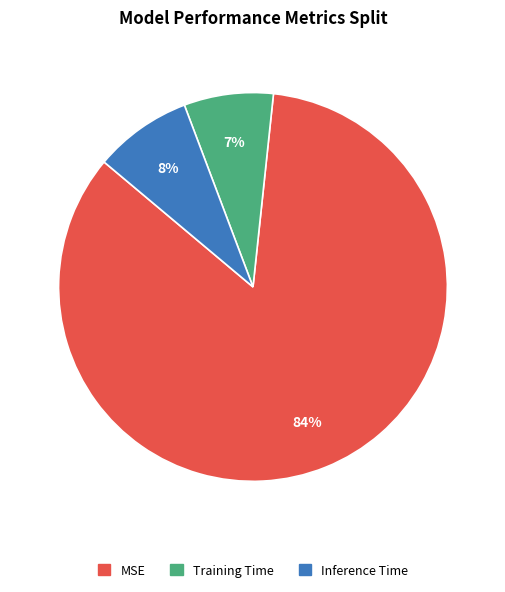

The Training Time slice represents 1% of the pie. True or false?

False